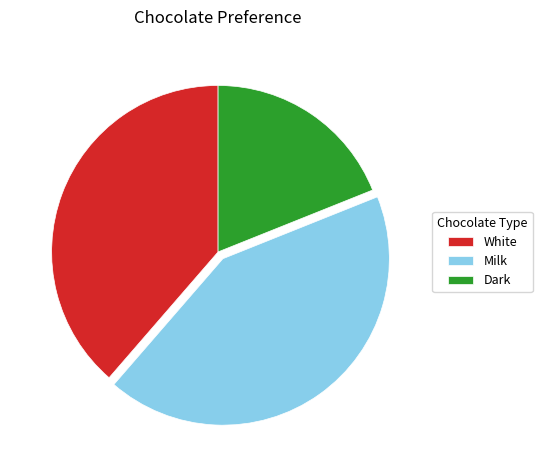

Does White represent more than half of the total?

No